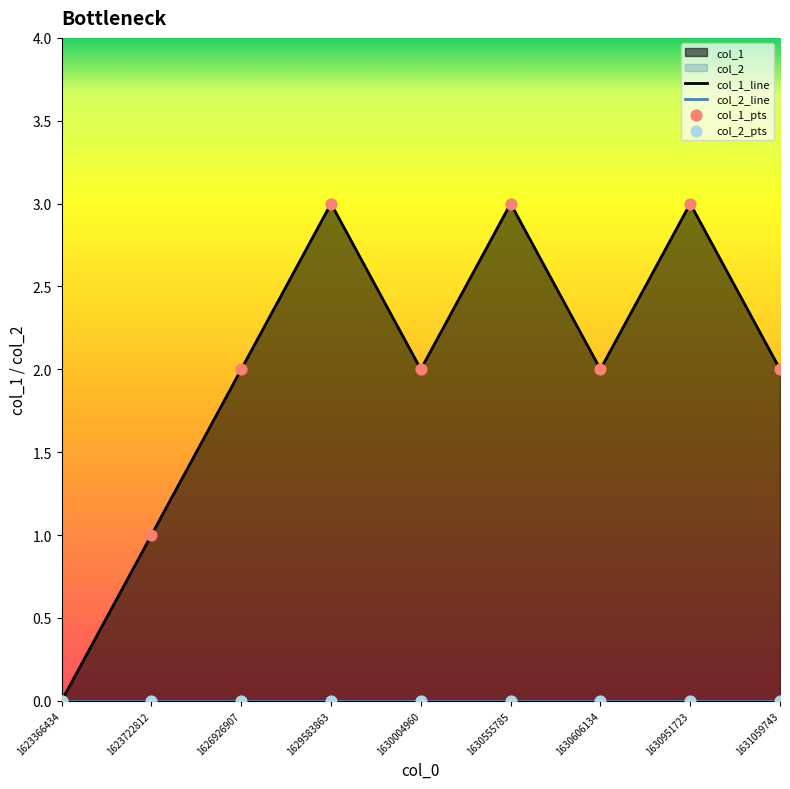

What is the ratio of the value at 1629583863 to the value at 1631059743?

1.5